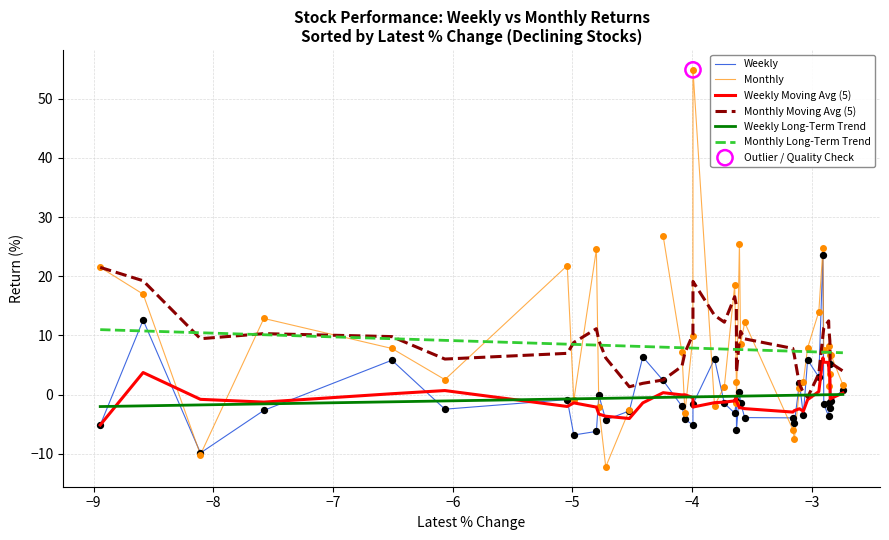

Which series reaches the minimum Y coordinate?

Monthly